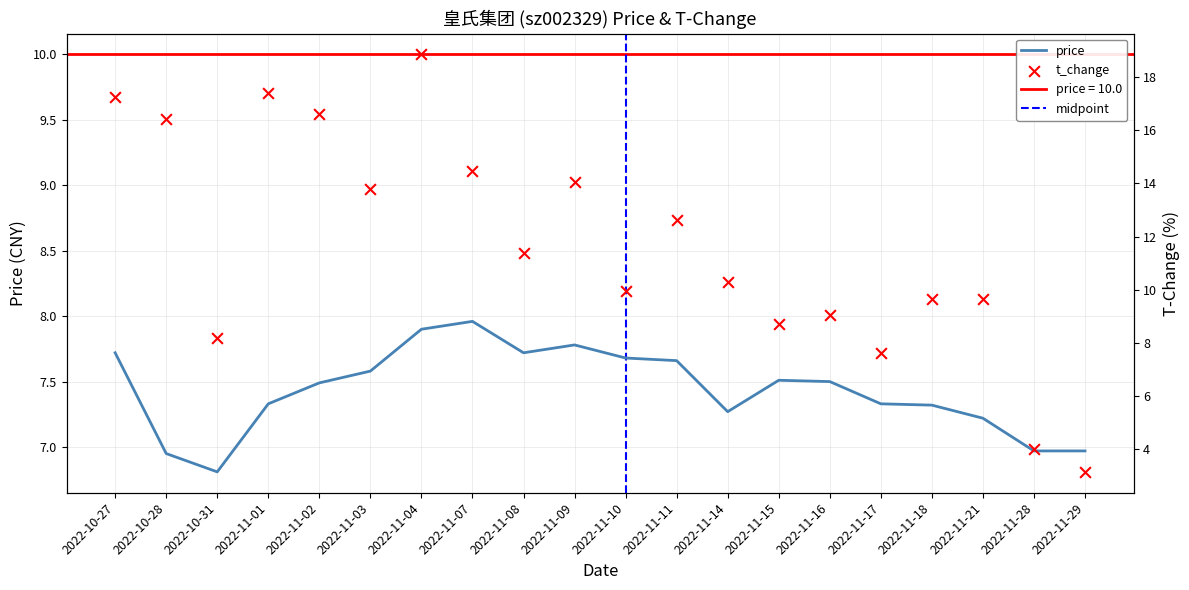

Which series has the largest total across all categories?

t_change